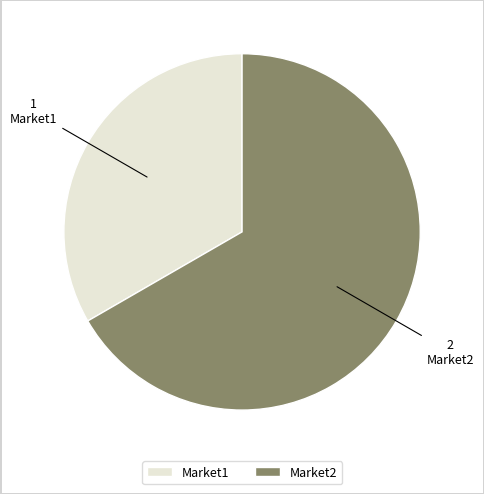

Rank the categories by value from highest to lowest.

Market2, Market1